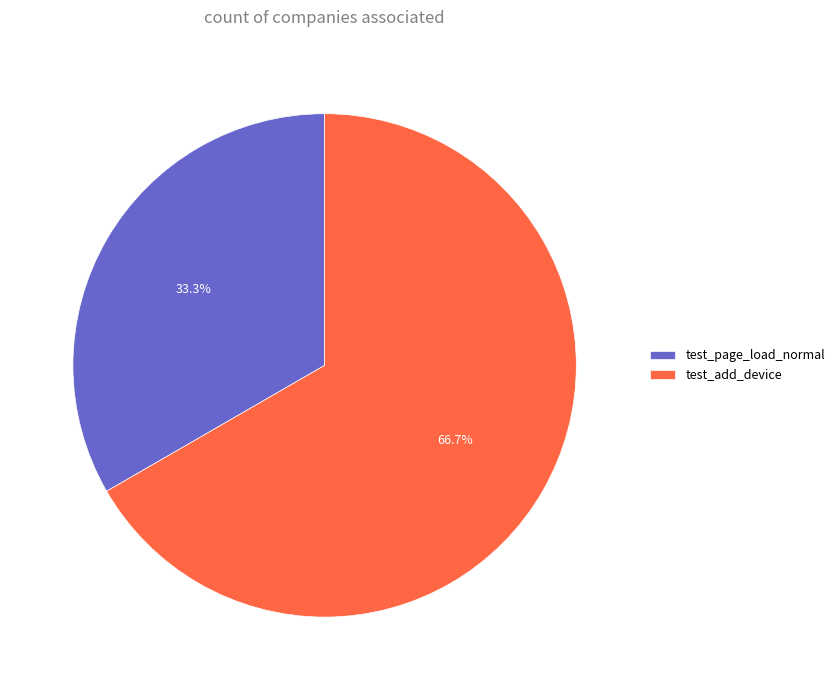

What is the majority slice?

test_add_device